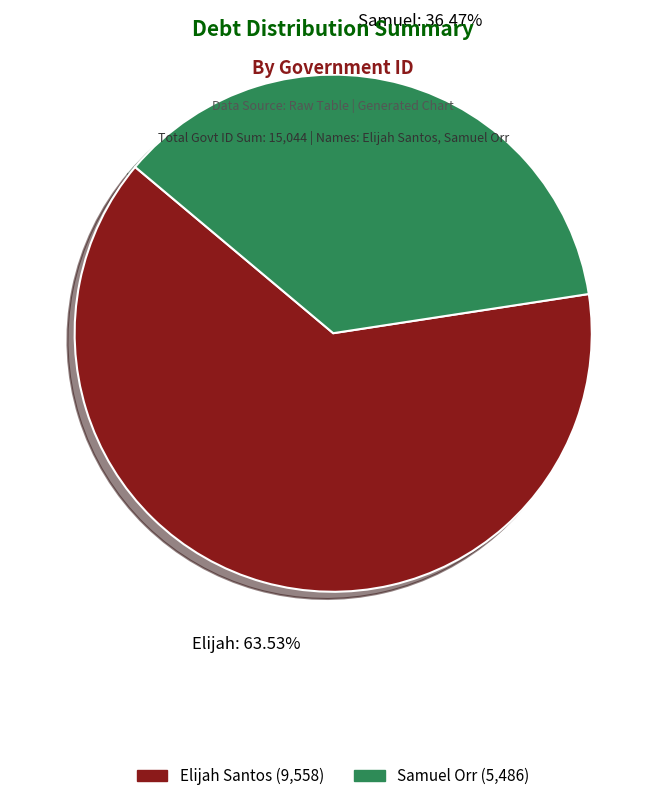

How many segments does this pie chart have?

2